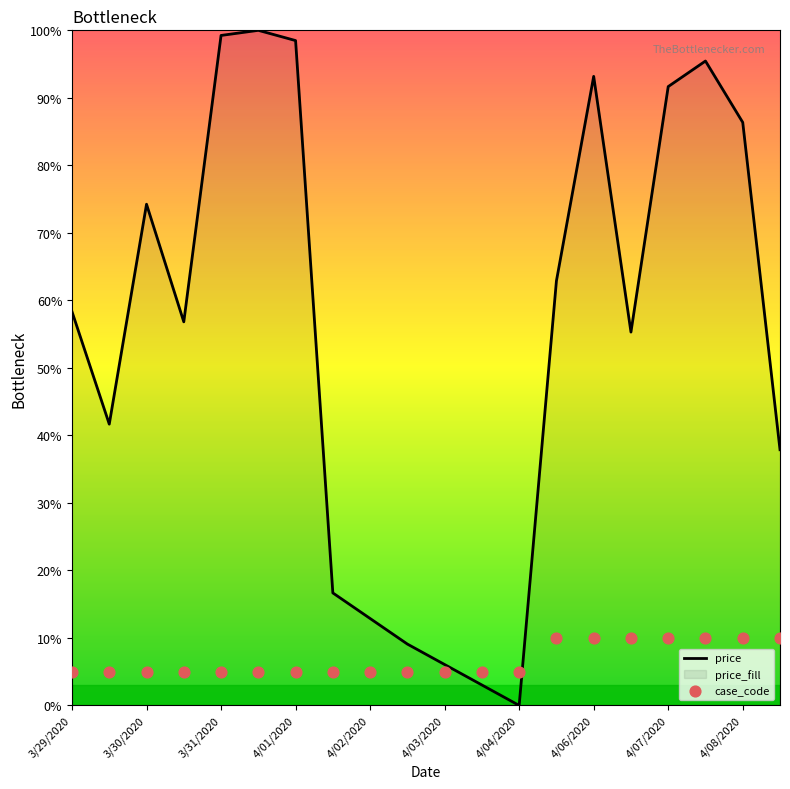

Which series has the widest spread of Y values?

price